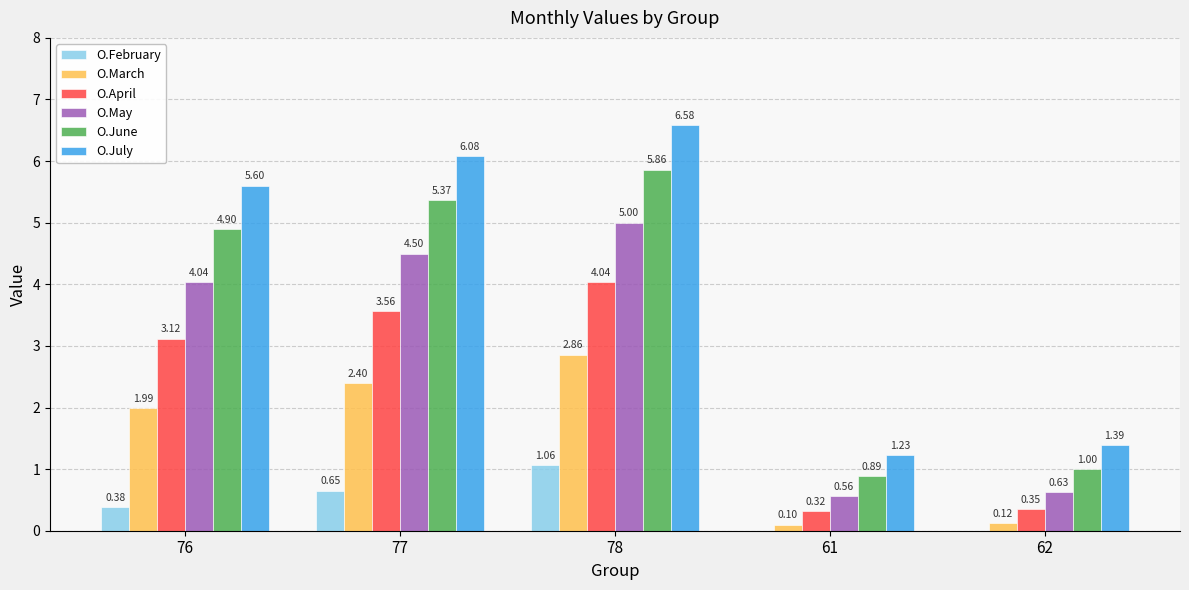

What is the sum of the O.April values at 61 and 78?

4.4